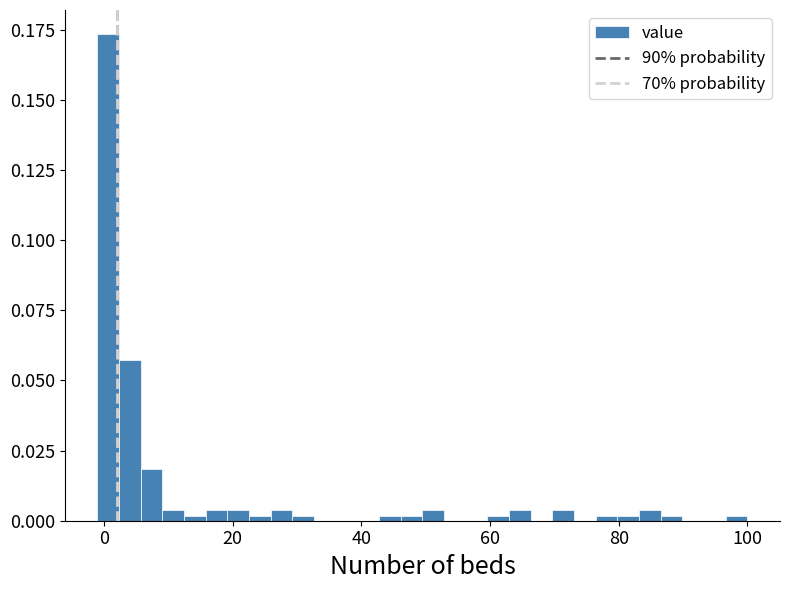

Read against the x-axis, roughly where is the centre of the tallest bar?

0